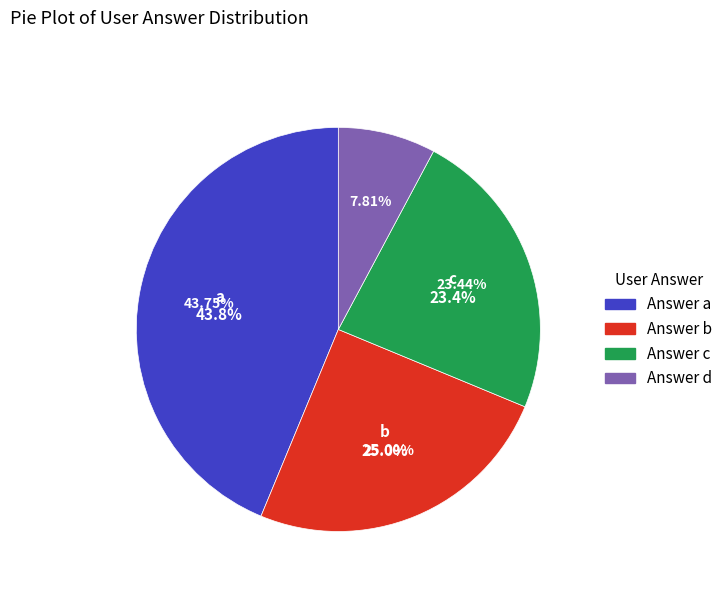

Is there a majority slice in this chart?

No